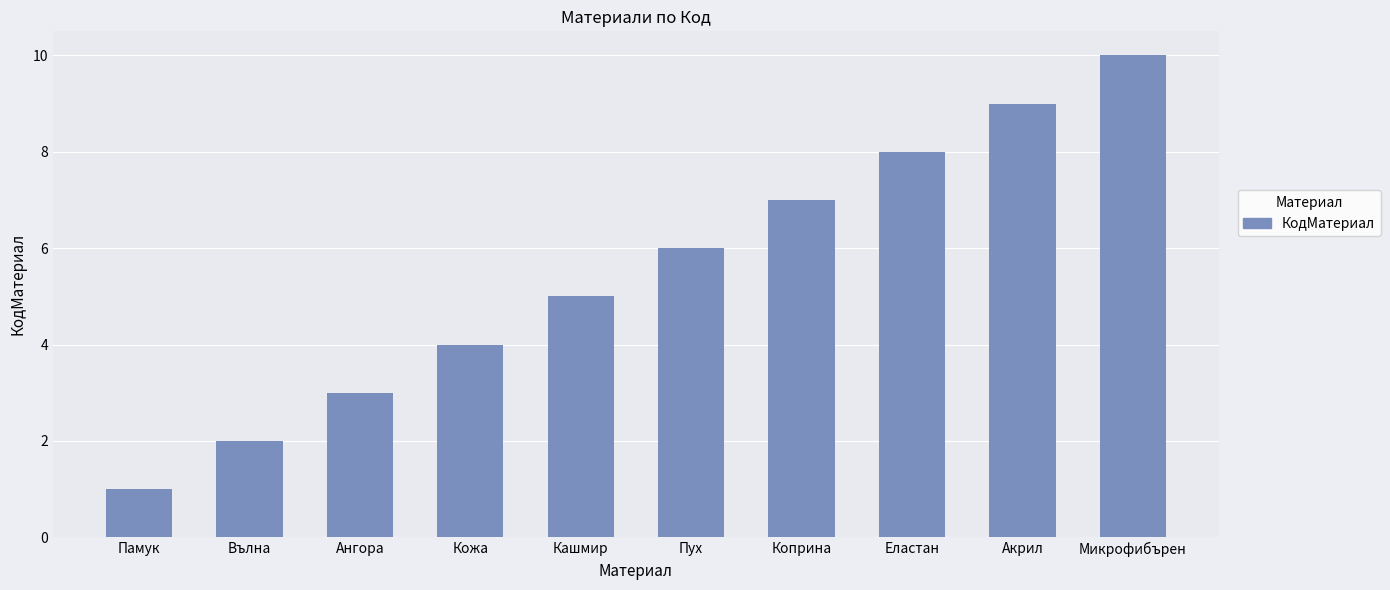

Reading left to right, extract all data points from this chart.

Памук=1	Вълна=2	Ангора=3	Кожа=4	Кашмир=5	Пух=6	Коприна=7	Еластан=8	Акрил=9	Микрофибърен=10